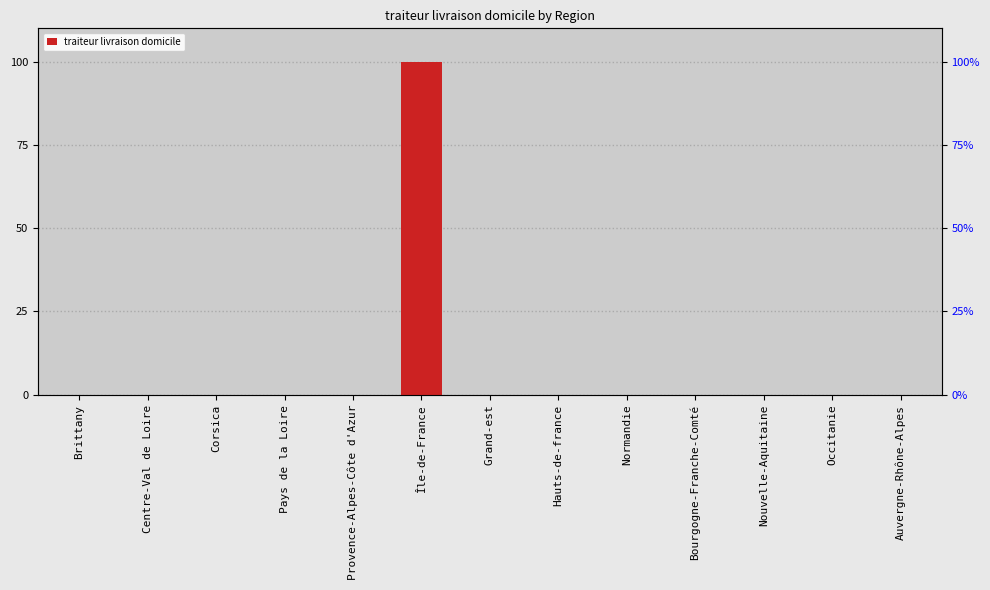

Reading right to left, what are all the values shown in this chart?

0	0	0	0	0	0	0	100	0	0	0	0	0